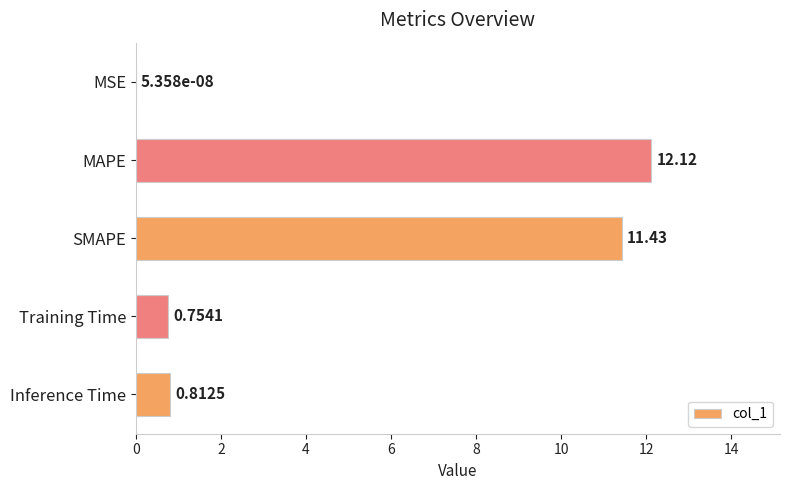

What is the change in value from MAPE to Inference Time?

-11.3